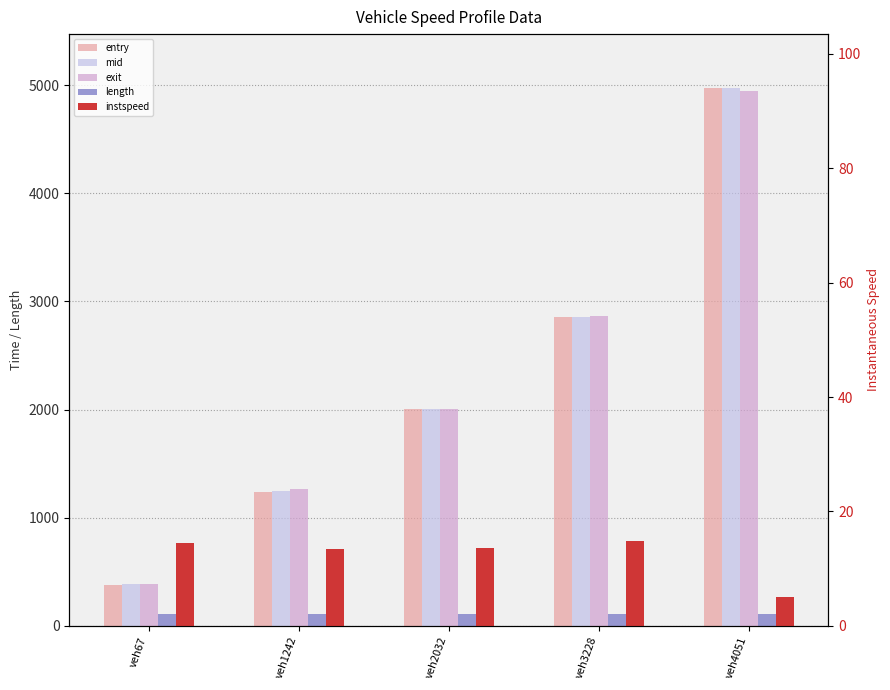

What is the smallest value displayed?

5.0